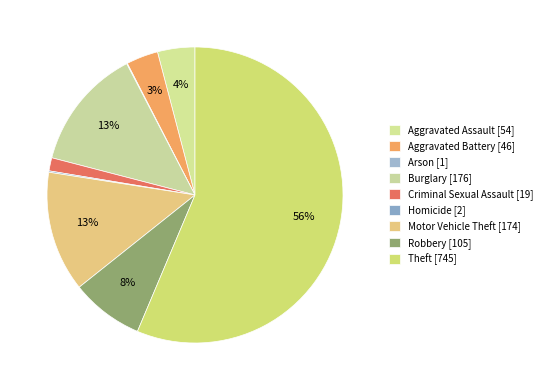

How many segments does this pie chart have?

9